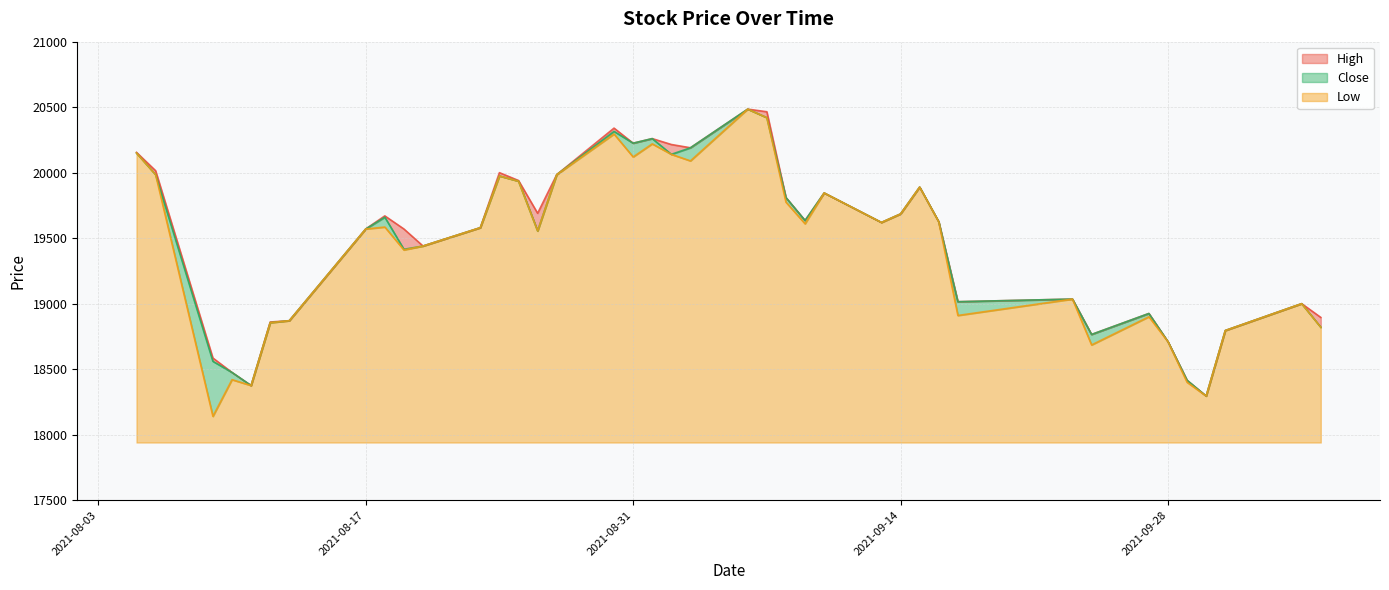

Rank the series at 2021-09-27 from lowest to highest value.

Low, High, Close